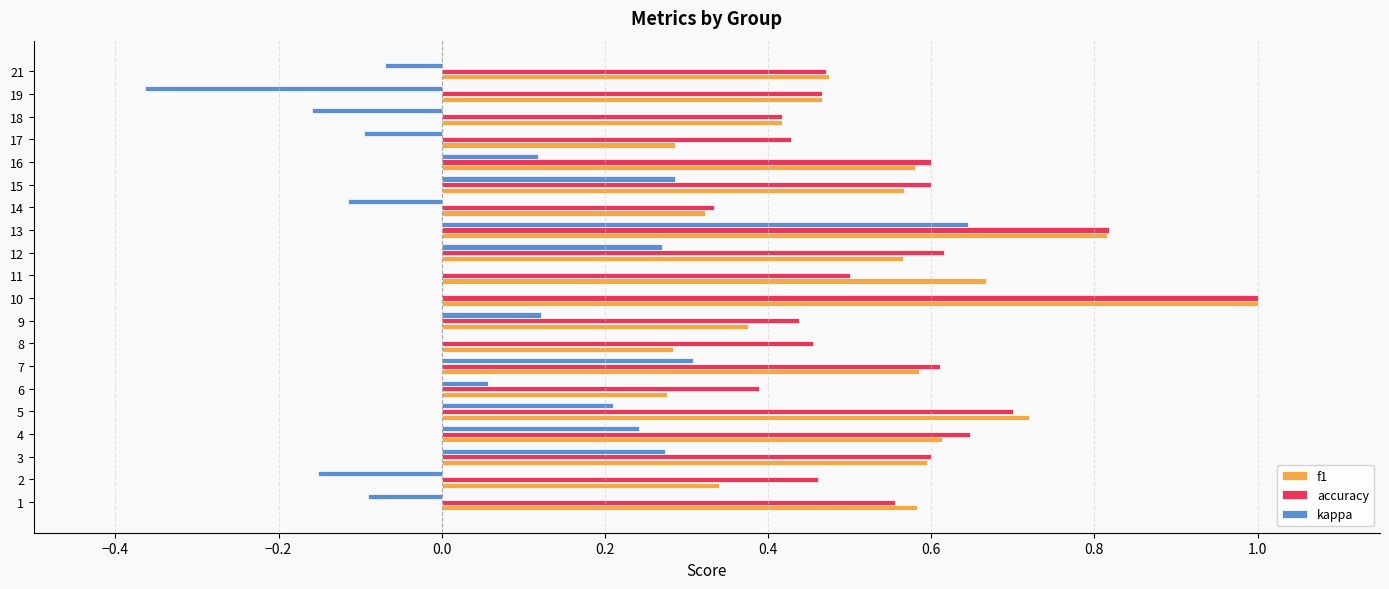

Between 8 and 15, which series saw the biggest shift?

kappa